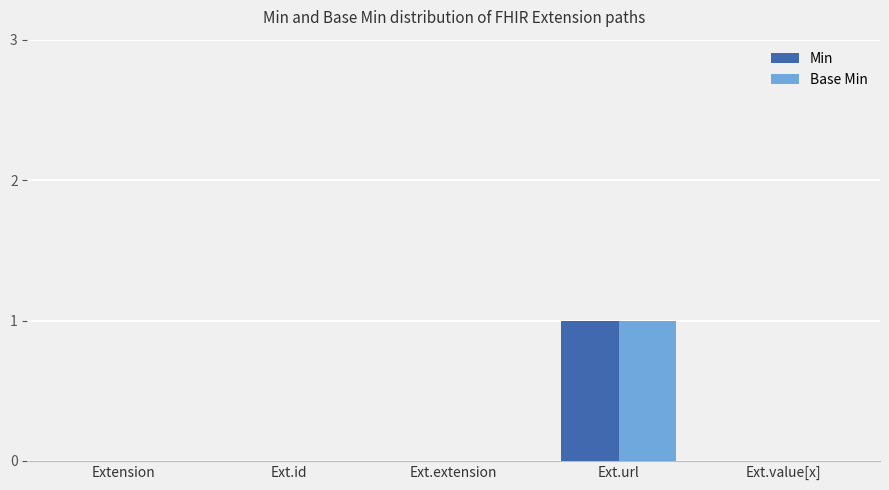

At which label does Base Min reach its peak?

Ext.url